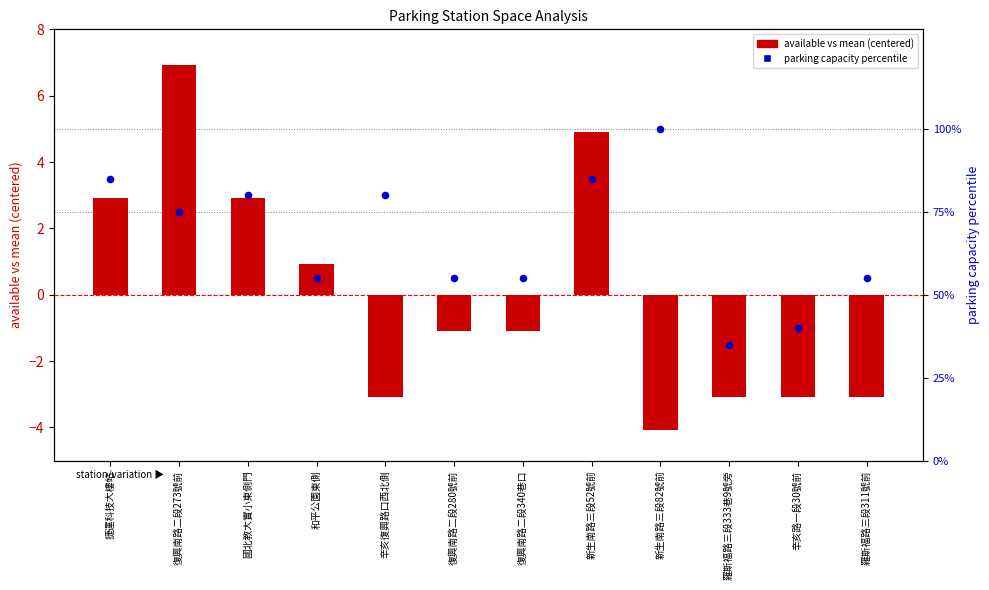

Which series has the widest spread of Y values?

parking capacity percentile